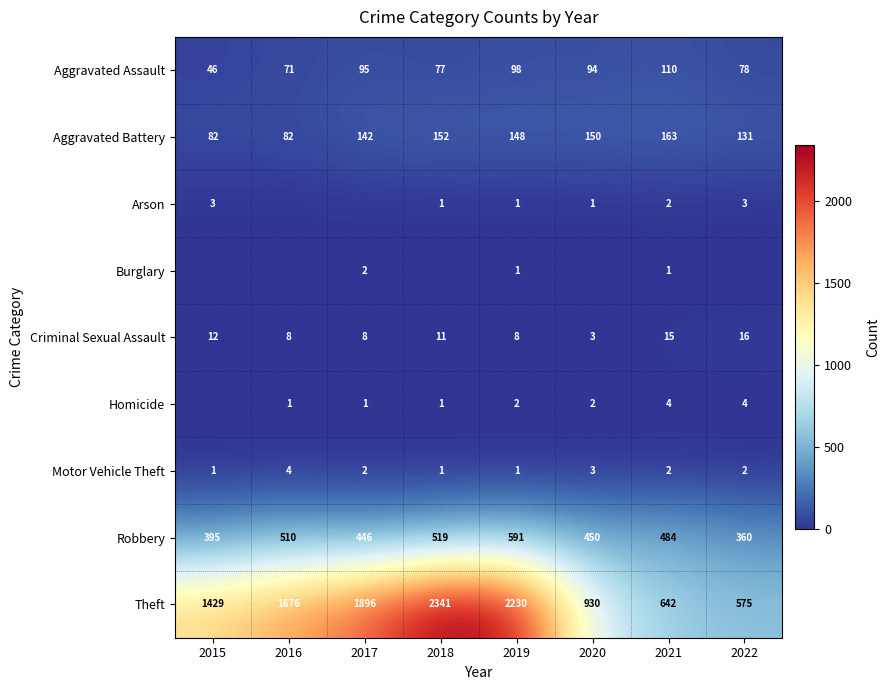

At which label is Aggravated Battery closest to 122?

2022